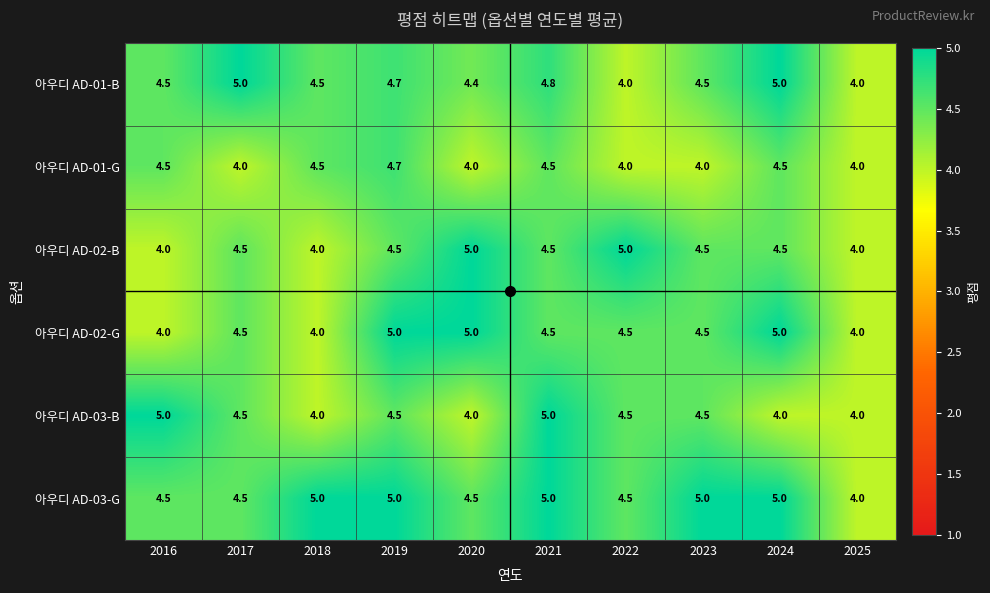

What value does the 아우디 AD-01-G series have at 2018?

4.5